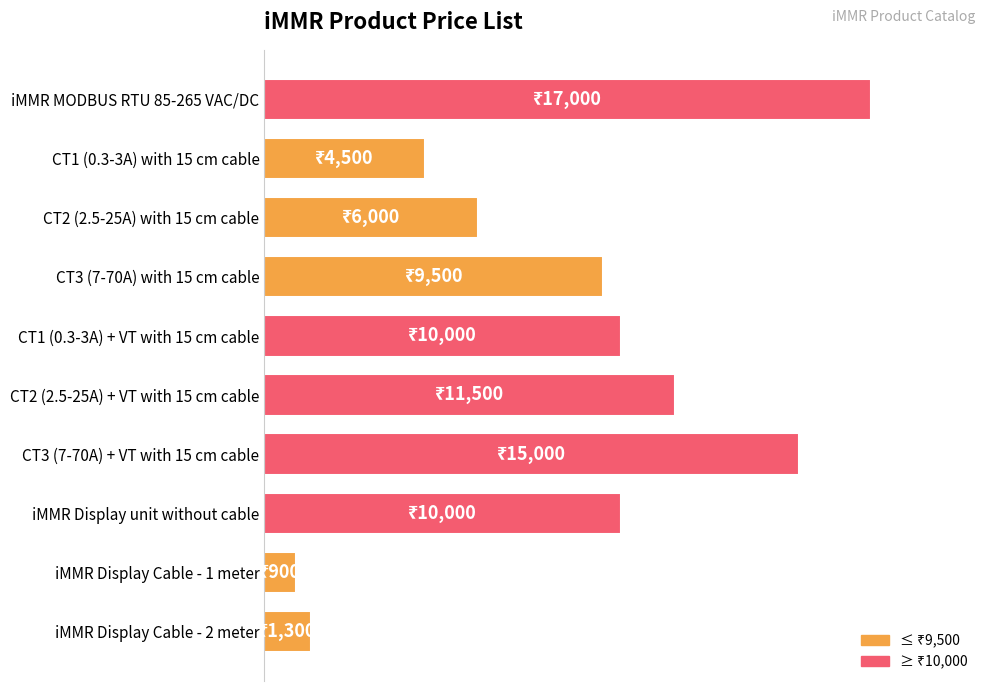

Does the chart contain any negative values?

No